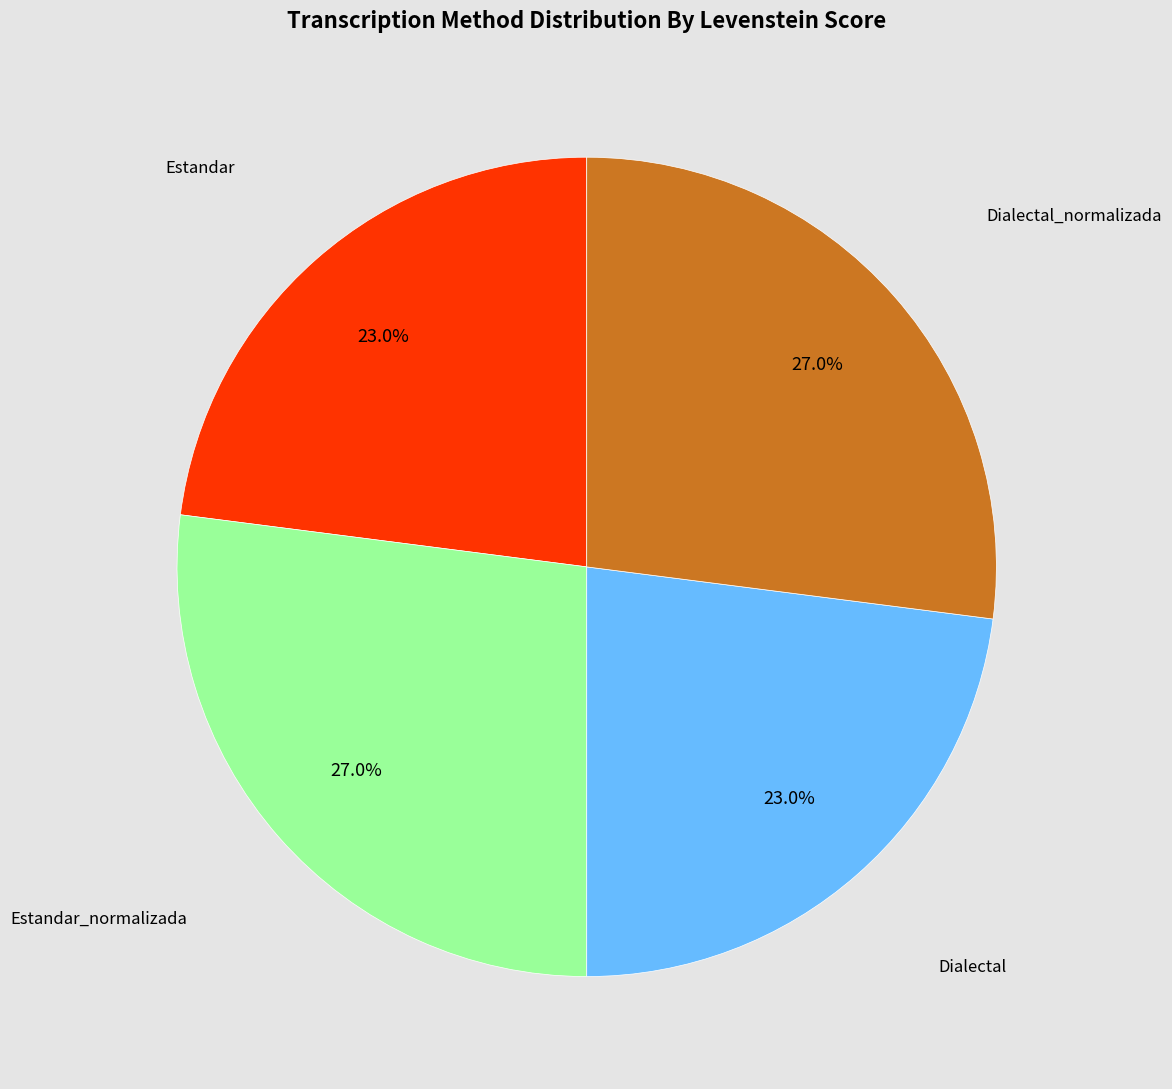

Does any single category account for the majority?

No